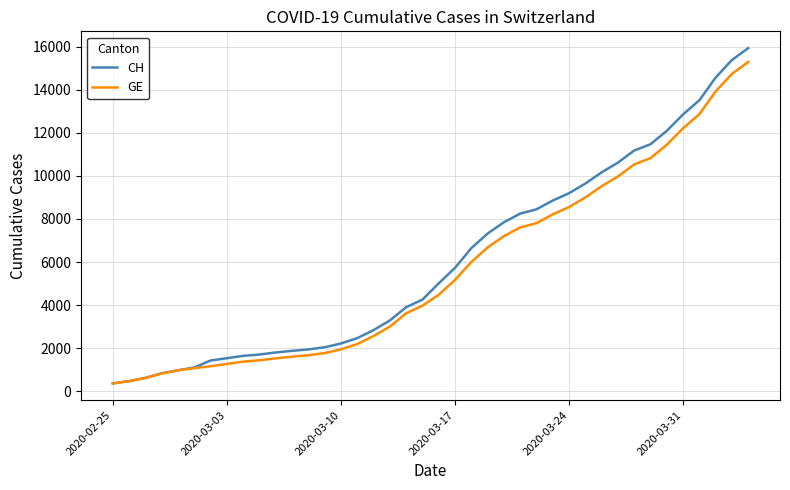

What is the minimum value for GE?

375